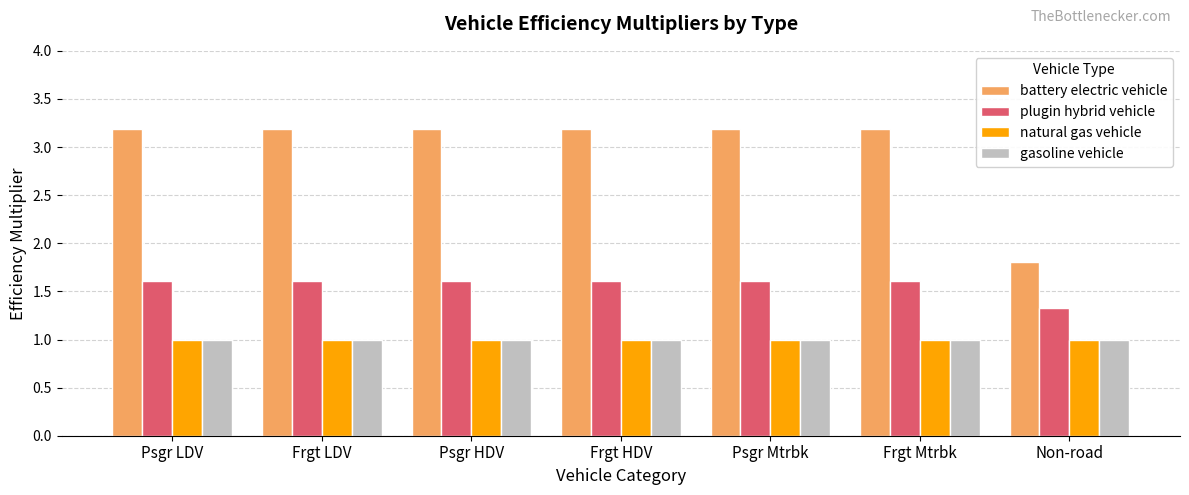

Which series has the largest total across all categories?

battery electric vehicle